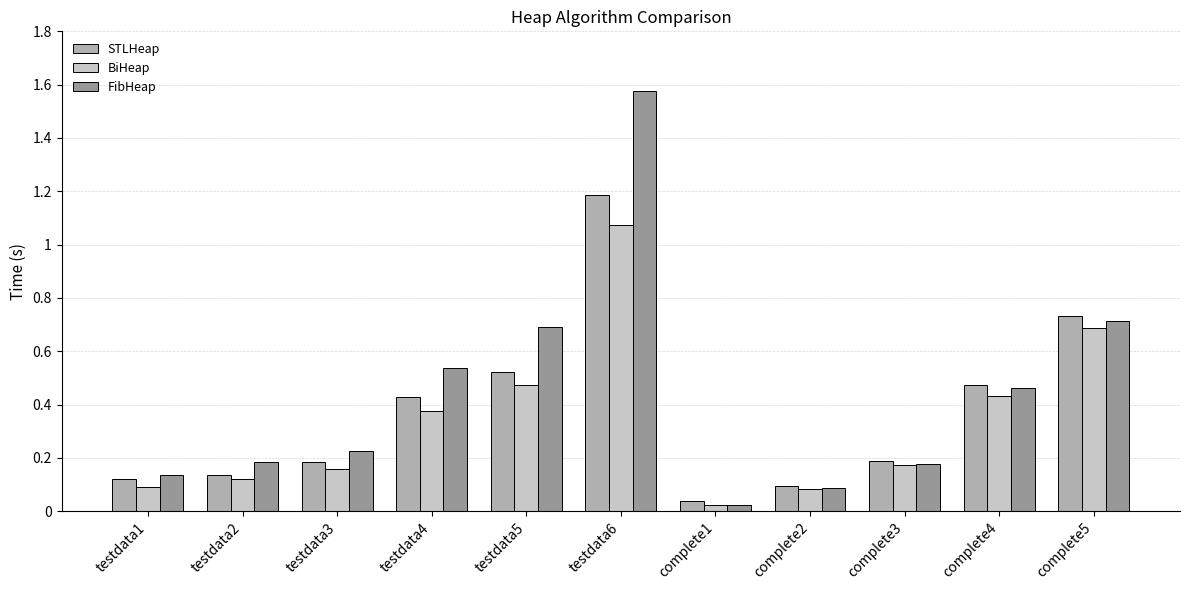

How many bars are there in total?

33